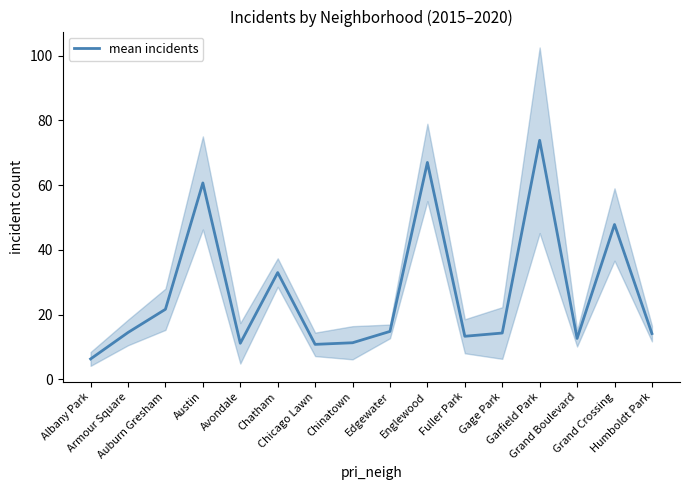

Where is the data nearest to the value 40?

Chatham